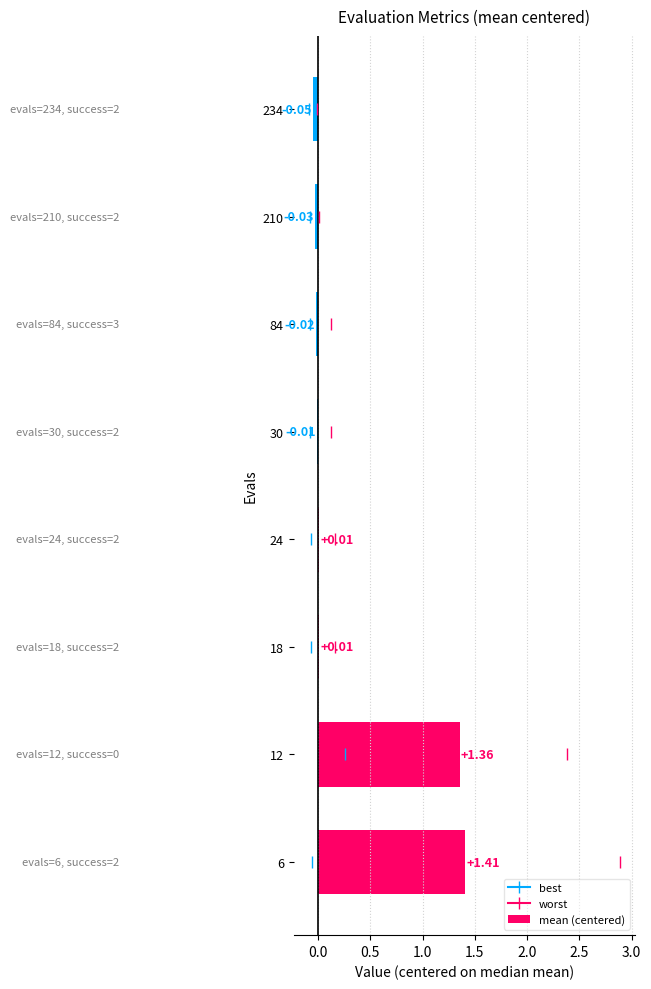

Which has a higher value, 210 or 234?

210